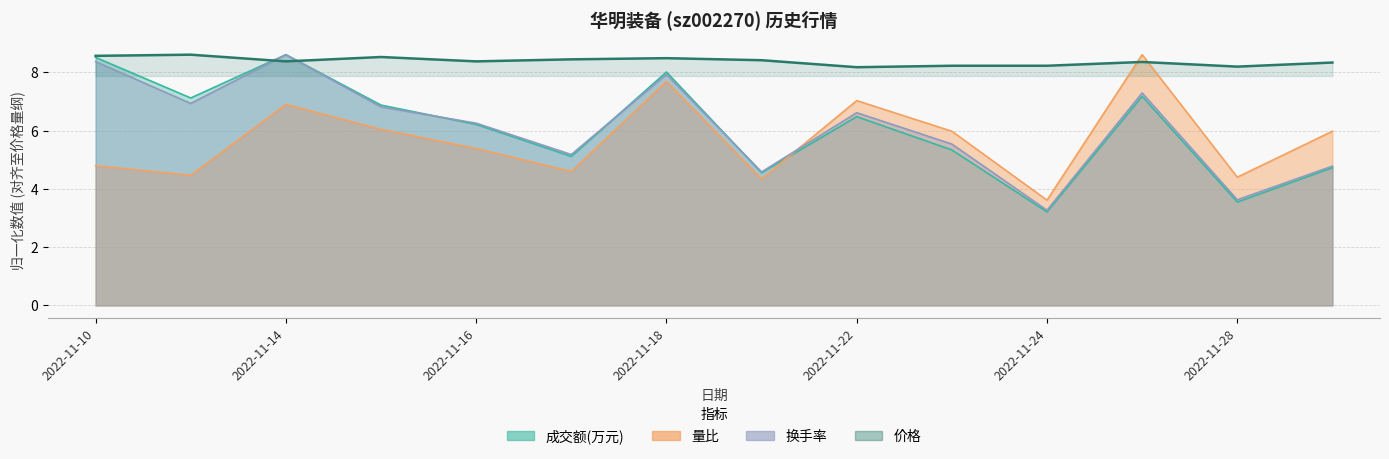

Where is 成交额(万元) nearest to the value 5?

2022-11-17